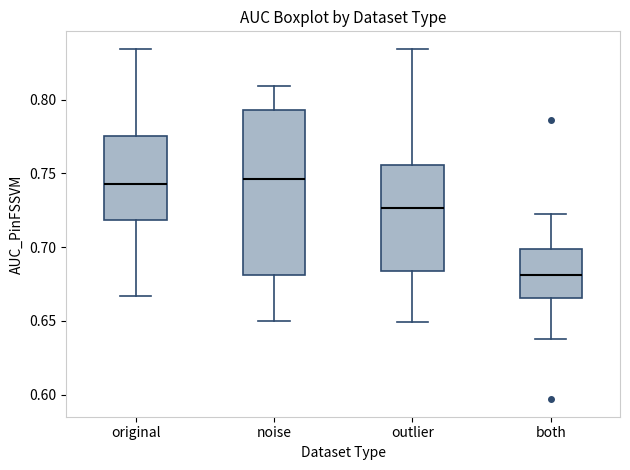

Where does the median line of the box for noise sit on the y-axis? The values are not printed on the chart, so give them approximately, as read against the axis.

0.745